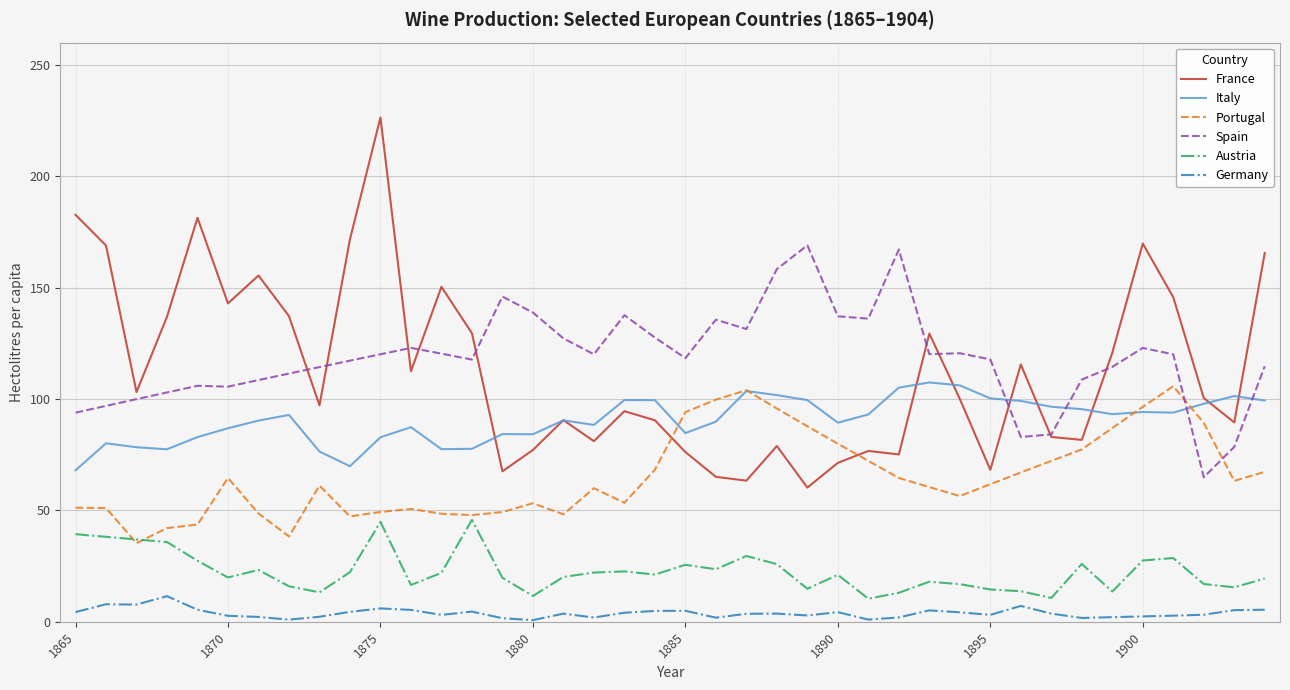

True or false: Spain and Austria intersect in this chart.

False